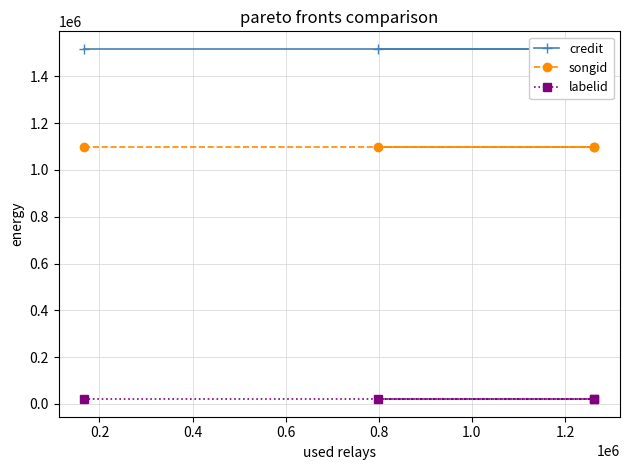

True or false: credit and songid intersect in this chart.

False